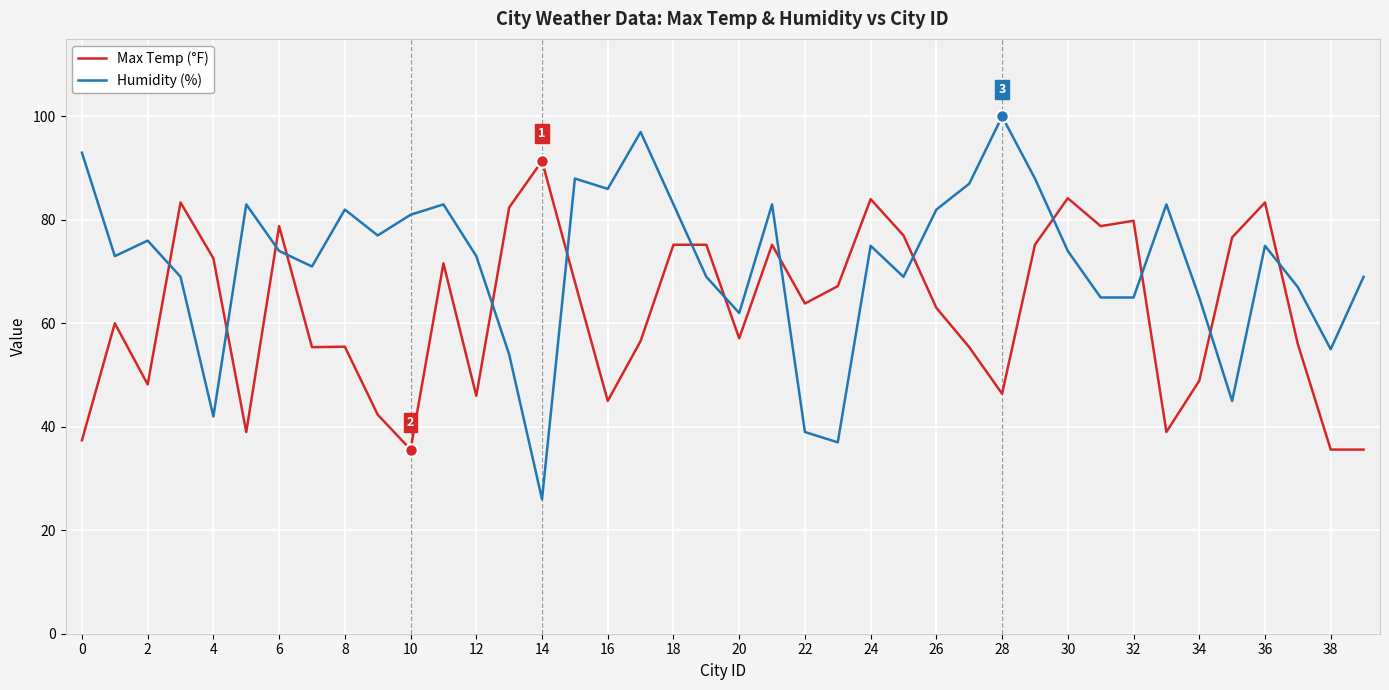

At how many categories does at least one series exceed 27?

40